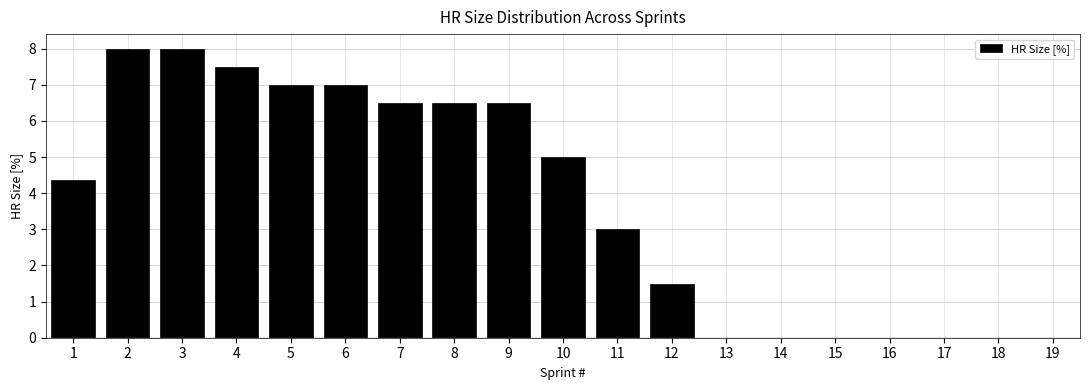

Is it true that the value at 10 is 7.8?

False